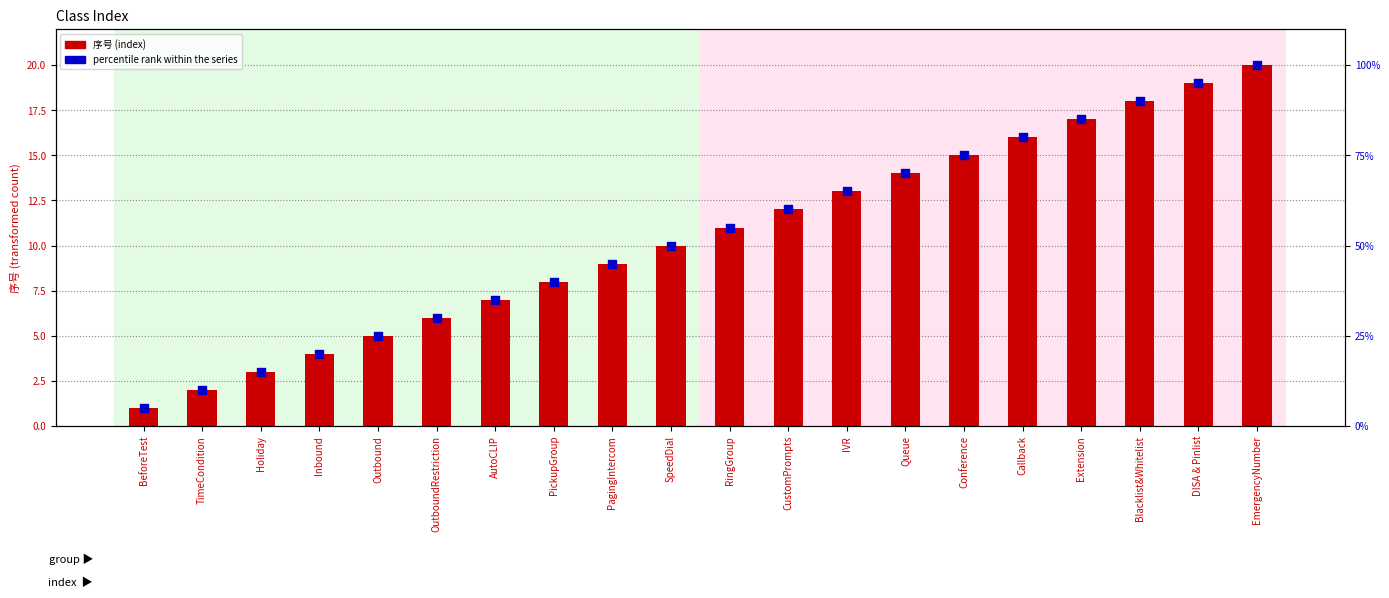

What is the total value across all series at PagingIntercom?

54.0